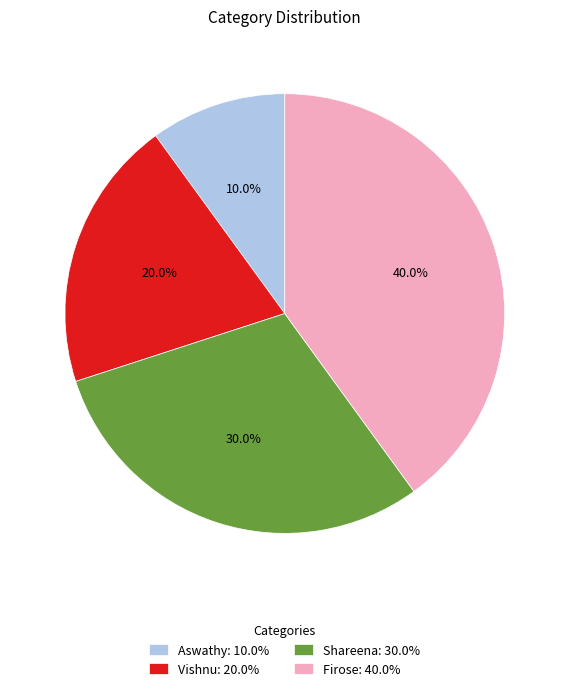

Is Aswathy the majority of the pie?

No